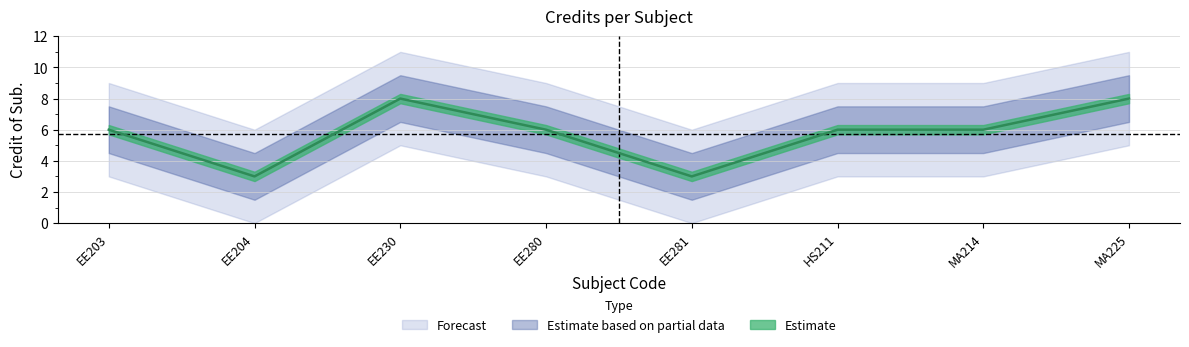

Approximately how many times larger is the value at MA225 compared to HS211?

1.3